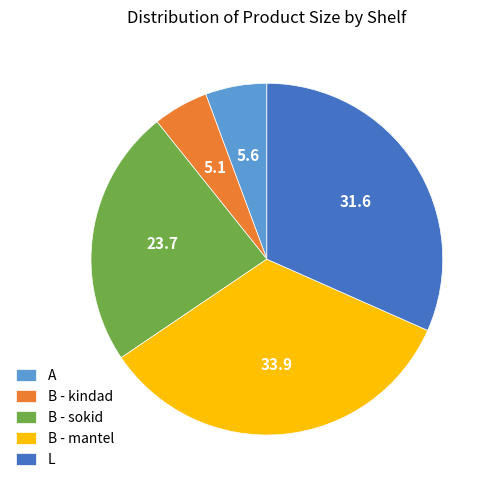

What is the smallest slice in the pie chart?

B - kindad